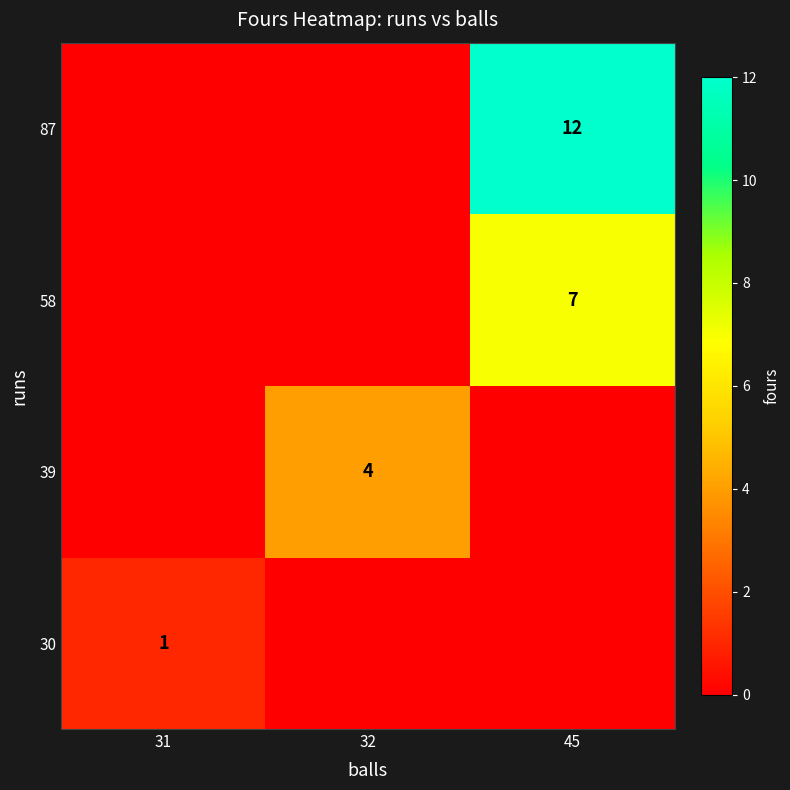

Which category has the lowest value across all series?

32